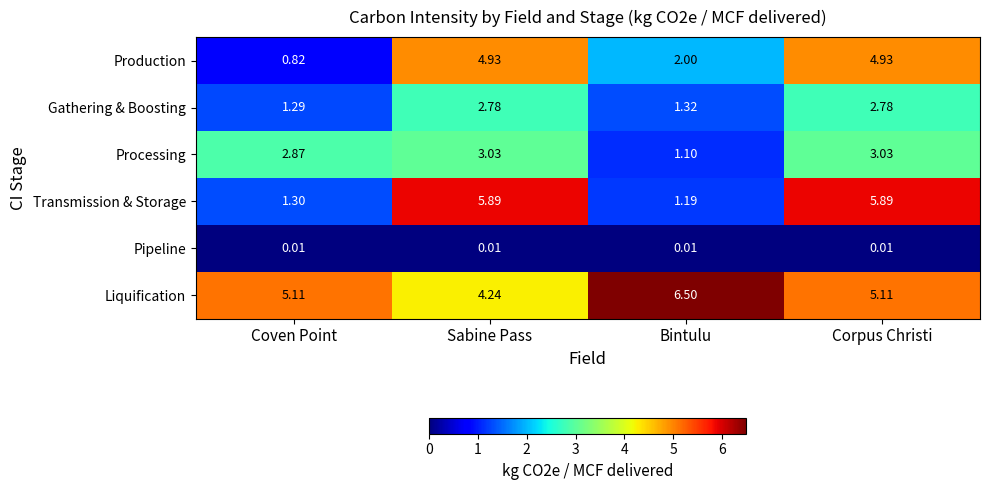

How many values in the Gathering & Boosting series are below 2?

2